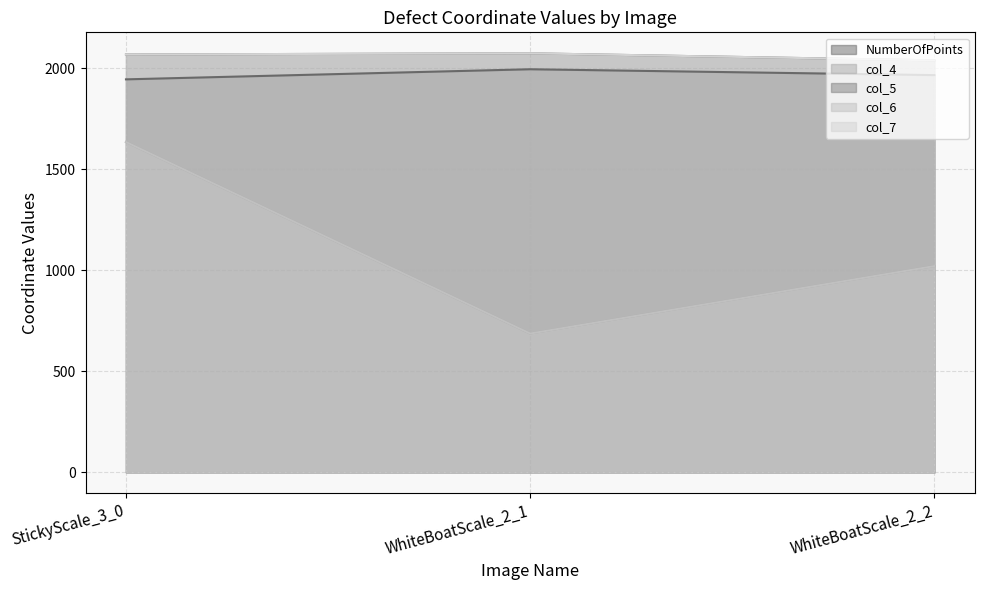

At which category is the sum across all series the highest?

StickyScale_3_0